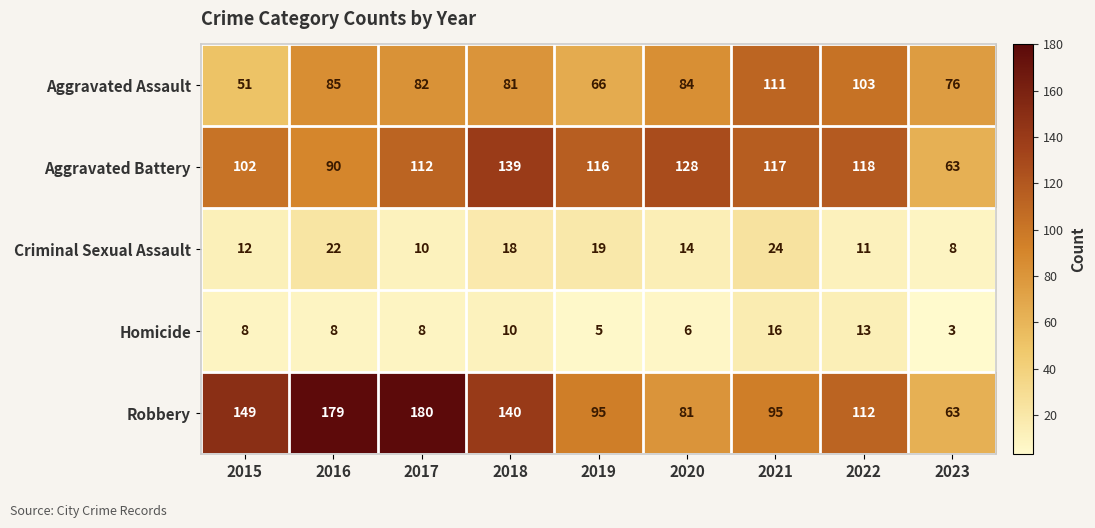

Rank the series by their maximum value, from highest to lowest.

Robbery, Aggravated Battery, Aggravated Assault, Criminal Sexual Assault, Homicide